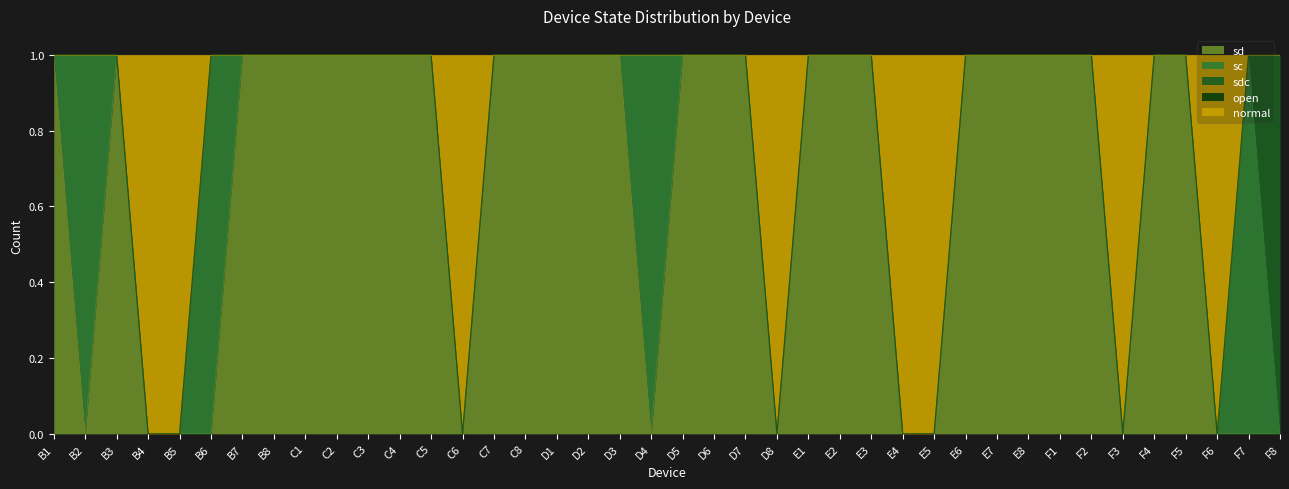

Is the value of normal at B6 greater than the value of sc at E8?

No